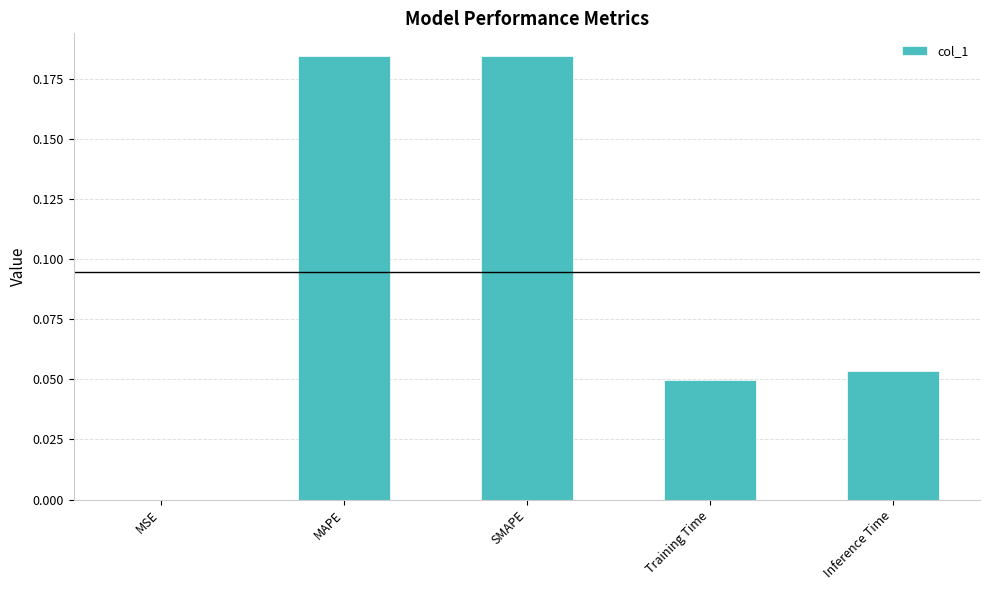

What is the sum of all values?

0.5